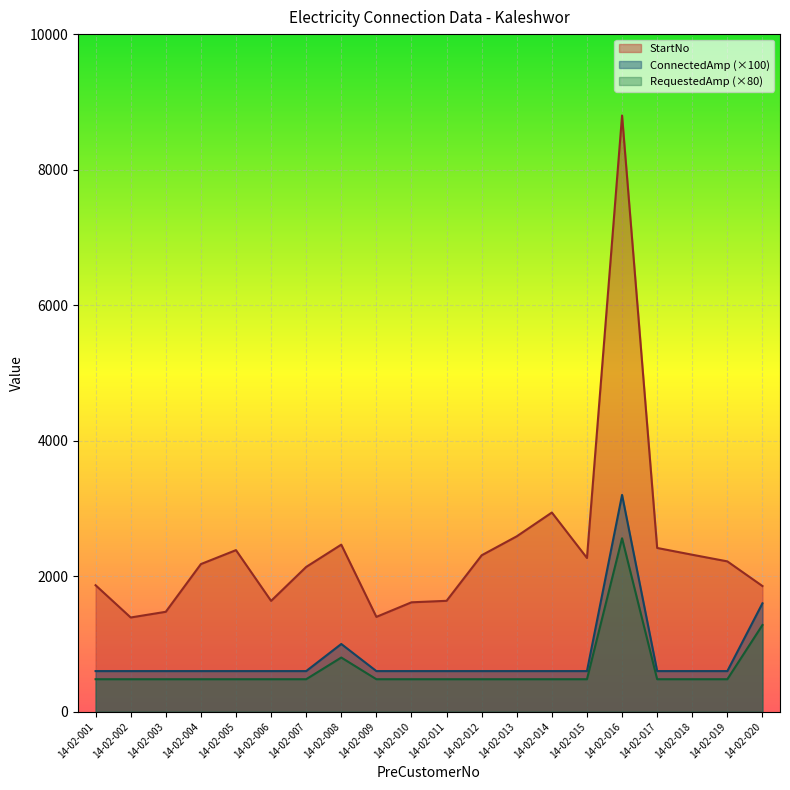

What is the average value of the ConnectedAmp series?

800